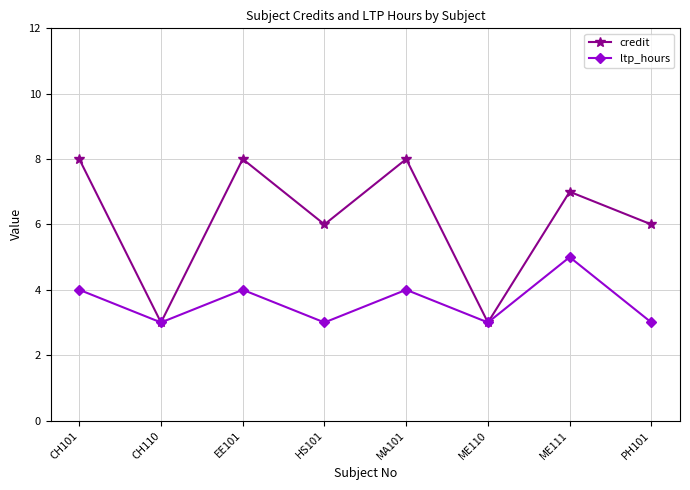

What is the average value of the credit series?

6